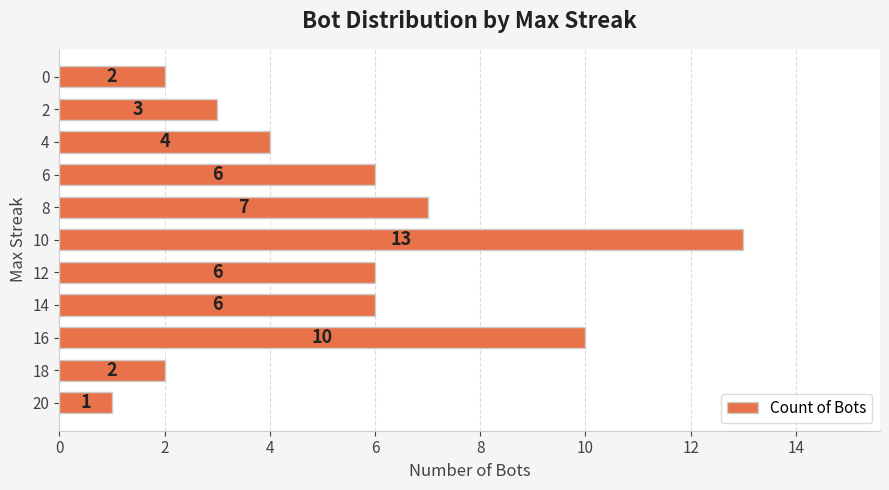

The chart shows a value of 6 at 14. True or false?

True